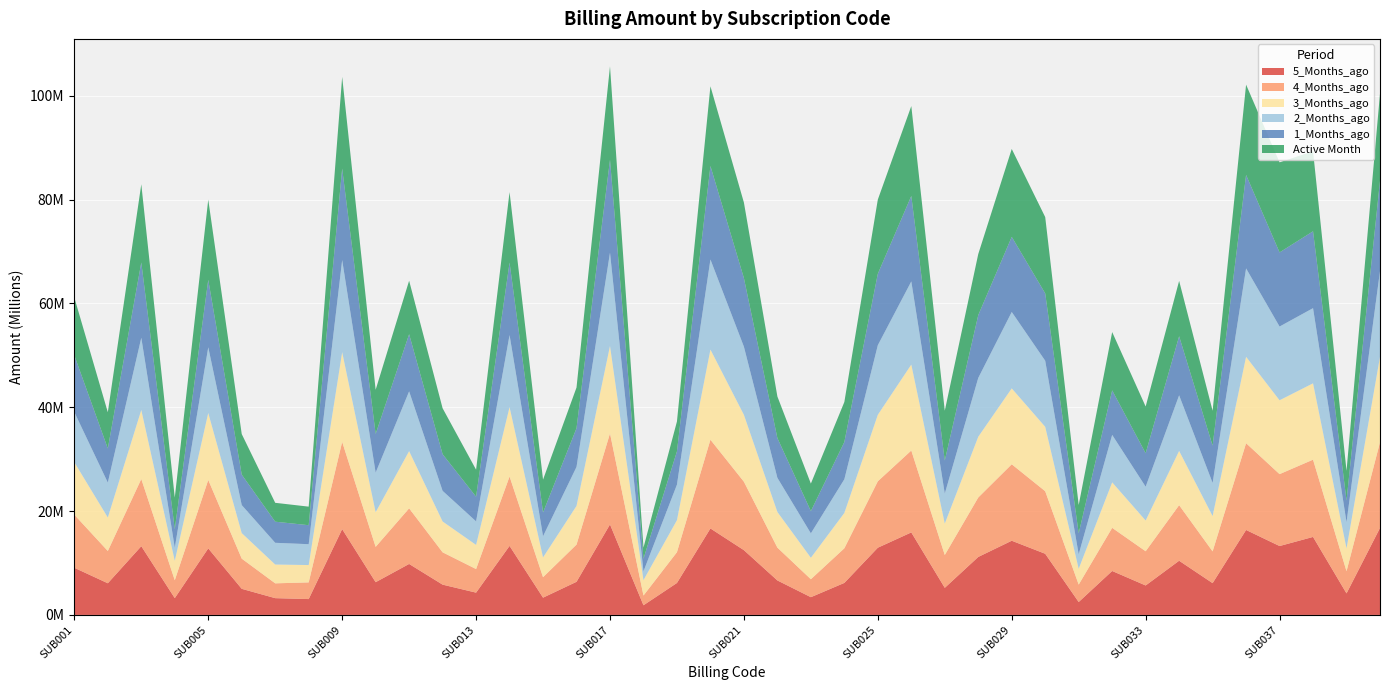

Reading left to right, what are all the values shown in this chart?

5_Months_ago: SUB001=9078543.7	SUB002=6097360.2	SUB003=13237069.1	SUB004=3236245.7	SUB005=12815276.2	SUB006=5027012.1	SUB007=3230843.2	SUB008=3054126.7	SUB009=16524127.8	SUB010=6304349.7	SUB011=9815809.0	SUB012=5833494.5	SUB013=4291564.7	SUB014=13290528.1	SUB015=3324588.4	SUB016=6376481.1	SUB017=17427143.8	SUB018=1859790.5	SUB019=6155570.8	SUB020=16652015.1	SUB021=12472999.8	SUB022=6640046.1	SUB023=3416739.2	SUB024=6165174.9	SUB025=12945521.1	SUB026=15889745.7	SUB027=5218226.2	SUB028=11165088.5	SUB029=14287782.8	SUB030=11779753.2	SUB031=2485159.7	SUB032=8462708.6	SUB033=5674400.4	SUB034=10435226.0	SUB035=6119974.8	SUB036=16361528.6	SUB037=13267217.1	SUB038=15020044.4	SUB039=4145066.2	SUB040=16748822.7
4_Months_ago: SUB001=10221713.1	SUB002=6211634.0	SUB003=12936983.6	SUB004=3441096.9	SUB005=13178608.9	SUB006=5812063.5	SUB007=2851945.4	SUB008=3210414.7	SUB009=16805912.5	SUB010=6799521.3	SUB011=10713199.6	SUB012=6225262.5	SUB013=4541952.8	SUB014=13363996.5	SUB015=3941568.9	SUB016=7166002.2	SUB017=17527132.3	SUB018=1873843.8	SUB019=5927296.4	SUB020=17089721.6	SUB021=13177682.7	SUB022=6322814.2	SUB023=3455164.3	SUB024=6666547.7	SUB025=12790569.0	SUB026=15769541.2	SUB027=6323635.1	SUB028=11448849.6	SUB029=14723402.4	SUB030=12044015.5	SUB031=3352985.3	SUB032=8305720.3	SUB033=6586154.8	SUB034=10703746.2	SUB035=6116663.1	SUB036=16706960.9	SUB037=13845867.8	SUB038=14878806.6	SUB039=4269899.7	SUB040=16505370.3
3_Months_ago: SUB001=10104355.0	SUB002=6451956.7	SUB003=13301320.2	SUB004=3752475.1	SUB005=12898802.9	SUB006=4923504.4	SUB007=3624977.3	SUB008=3340939.4	SUB009=17282295.3	SUB010=6673113.1	SUB011=11023010.1	SUB012=5940200.8	SUB013=4652846.3	SUB014=13363860.9	SUB015=3814976.4	SUB016=7457165.6	SUB017=16854574.4	SUB018=2968524.5	SUB019=6169613.8	SUB020=17364530.6	SUB021=12884813.4	SUB022=6868208.0	SUB023=4140834.5	SUB024=6814701.8	SUB025=12811127.3	SUB026=16556270.3	SUB027=6048366.1	SUB028=11704136.7	SUB029=14619971.9	SUB030=12405685.1	SUB031=3059384.9	SUB032=8766355.0	SUB033=5923130.1	SUB034=10452377.0	SUB035=6802815.2	SUB036=16642396.0	SUB037=14225665.6	SUB038=14704388.2	SUB039=4405764.3	SUB040=16454186.8
2_Months_ago: SUB001=9660416.6	SUB002=6725954.1	SUB003=13902341.8	SUB004=2516746.8	SUB005=12649104.8	SUB006=5394729.5	SUB007=4183497.3	SUB008=4016291.8	SUB009=17729727.8	SUB010=7623020.4	SUB011=11503372.5	SUB012=5896360.3	SUB013=4531391.2	SUB014=13877986.9	SUB015=4074605.2	SUB016=7507930.5	SUB017=17960158.3	SUB018=1690846.2	SUB019=6842496.0	SUB020=17345825.6	SUB021=13121284.9	SUB022=6576793.1	SUB023=4698204.3	SUB024=6479670.4	SUB025=13398844.9	SUB026=16012550.2	SUB027=5775061.3	SUB028=11323936.2	SUB029=14713246.2	SUB030=12718812.2	SUB031=2784931.0	SUB032=9137695.5	SUB033=6510320.8	SUB034=10701983.3	SUB035=6385223.0	SUB036=17023410.9	SUB037=14200017.2	SUB038=14472539.4	SUB039=5048294.1	SUB040=16511319.7
1_Months_ago: SUB001=10914735.3	SUB002=6570695.6	SUB003=14503674.6	SUB004=3554842.7	SUB005=12988653.3	SUB006=5858088.0	SUB007=4062845.9	SUB008=3656879.9	SUB009=17625720.1	SUB010=7453826.2	SUB011=11005293.7	SUB012=7059043.7	SUB013=4753697.8	SUB014=13956495.8	SUB015=4576322.6	SUB016=7454138.5	SUB017=17878967.3	SUB018=2433625.7	SUB019=6401843.8	SUB020=18000000.0	SUB021=13208068.7	SUB022=7656118.8	SUB023=4275395.8	SUB024=7168155.1	SUB025=13750821.6	SUB026=16455285.6	SUB027=6366522.1	SUB028=12094597.6	SUB029=14463610.6	SUB030=12969011.5	SUB031=4040400.8	SUB032=8570719.7	SUB033=6445770.3	SUB034=11374457.7	SUB035=7178115.2	SUB036=18000000.0	SUB037=14273519.6	SUB038=14801734.8	SUB039=4157991.5	SUB040=17372746.9
Active Month: SUB001=11139211.9	SUB002=6975177.9	SUB003=15052020.8	SUB004=6091952.3	SUB005=15448238.1	SUB006=7815876.5	SUB007=3635768.9	SUB008=3573772.7	SUB009=17643586.8	SUB010=8507277.8	SUB011=10302329.3	SUB012=8846530.4	SUB013=5197042.7	SUB014=13573180.1	SUB015=6327153.1	SUB016=7831732.3	SUB017=18000000.0	SUB018=2134474.6	SUB019=5757867.7	SUB020=15353321.2	SUB021=14549577.6	SUB022=8002598.5	SUB023=5304561.9	SUB024=7706527.1	SUB025=14287880.6	SUB026=17308009.1	SUB027=9595512.5	SUB028=11760158.9	SUB029=16928381.0	SUB030=14695548.7	SUB031=5445931.5	SUB032=11228785.8	SUB033=8995528.4	SUB034=10660347.3	SUB035=6716761.9	SUB036=17382315.8	SUB037=17345921.6	SUB038=15413026.7	SUB039=5727332.7	SUB040=16778756.8